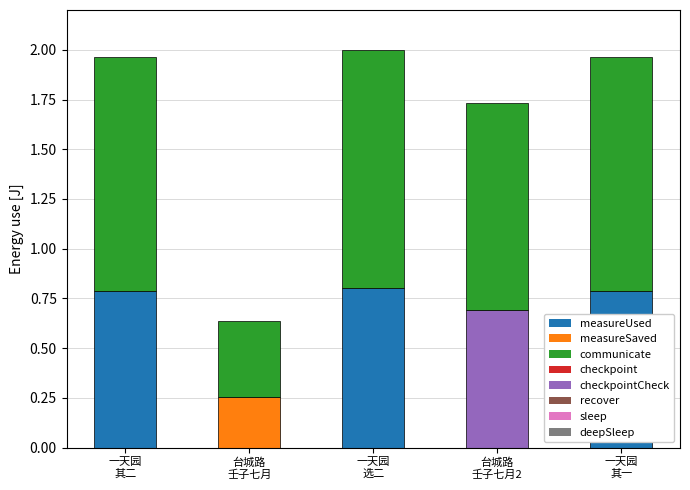

How many distinct data groups are displayed?

2